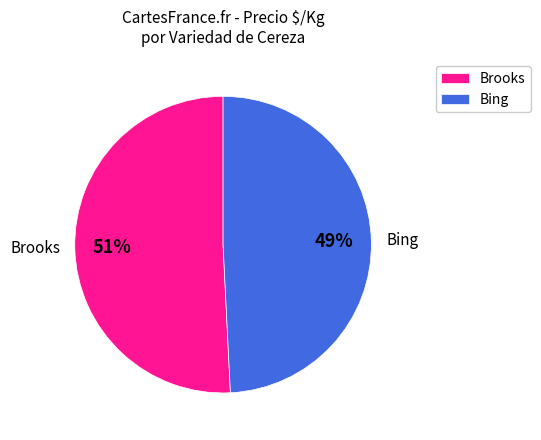

Count the number of slices in the pie.

2